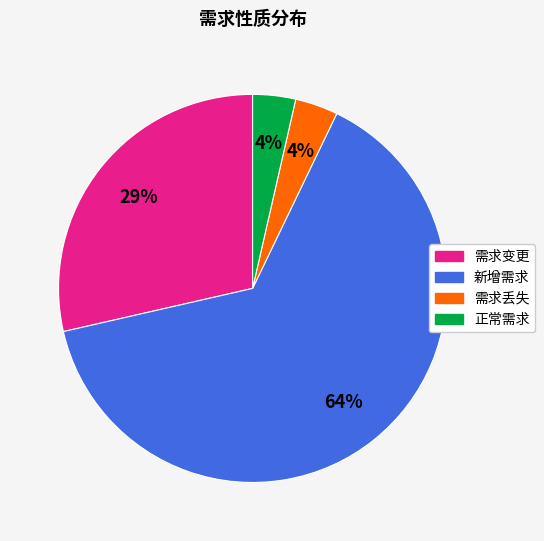

The 正常需求 slice represents 4% of the pie. True or false?

True